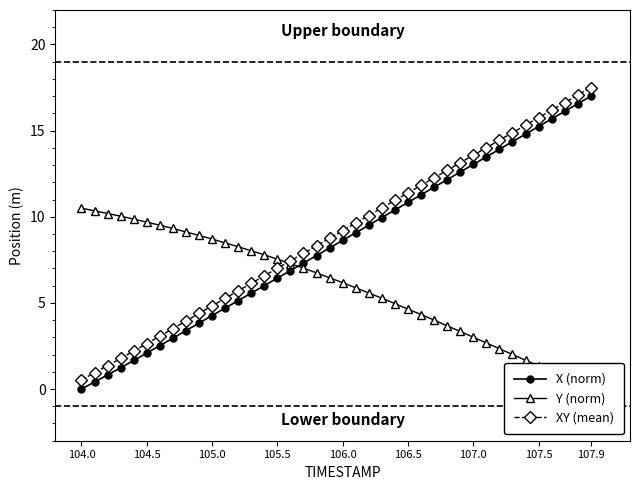

What is the maximum value for XY (mean)?

17.5